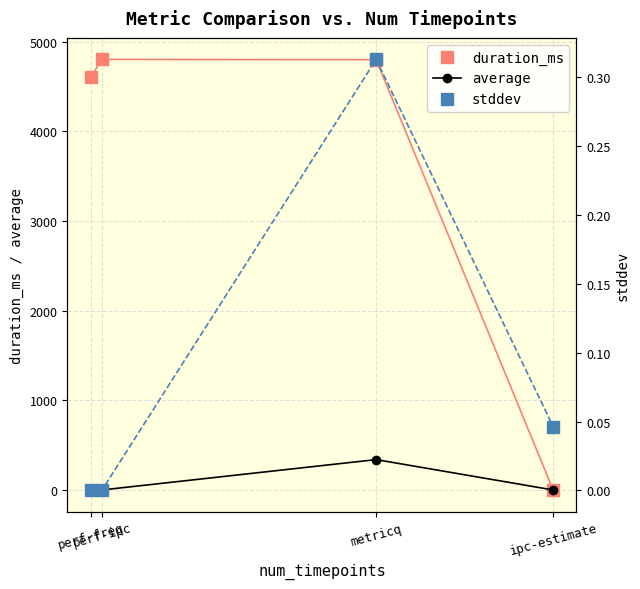

At which label does duration_ms reach its peak?

perf-ipc